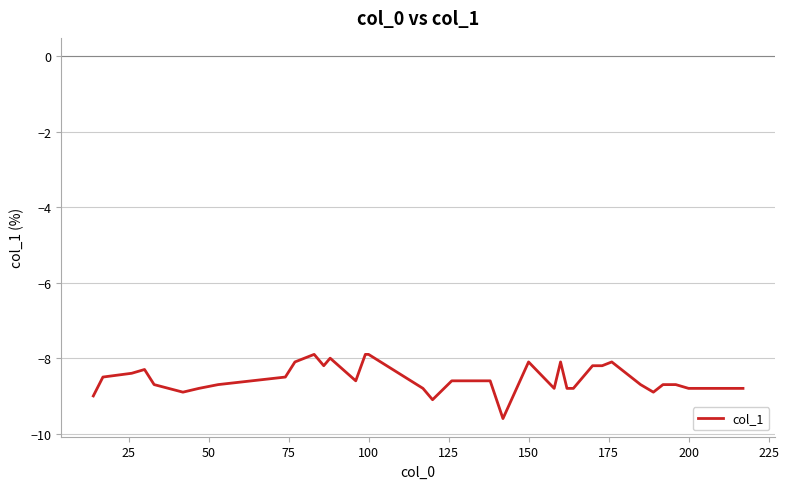

What is the difference between the maximum and minimum values?

1.7